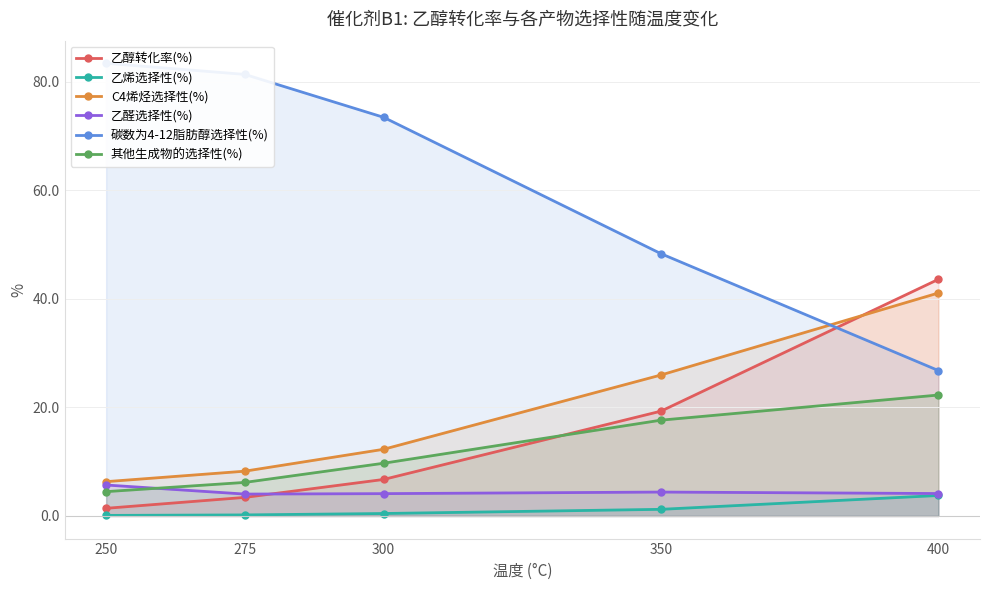

Reading right to left, transcribe all the data shown in this chart.

乙醇转化率(%): 43.6	19.3	6.7	3.4	1.4
乙烯选择性(%): 3.8	1.2	0.5	0.2	0.1
C4烯烃选择性(%): 41.1	26.0	12.3	8.2	6.3
乙醛选择性(%): 4.1	4.4	4.1	4.0	5.7
碳数为4-12脂肪醇选择性(%): 26.8	48.3	73.5	81.3	83.4
其他生成物的选择性(%): 22.3	17.6	9.7	6.2	4.5